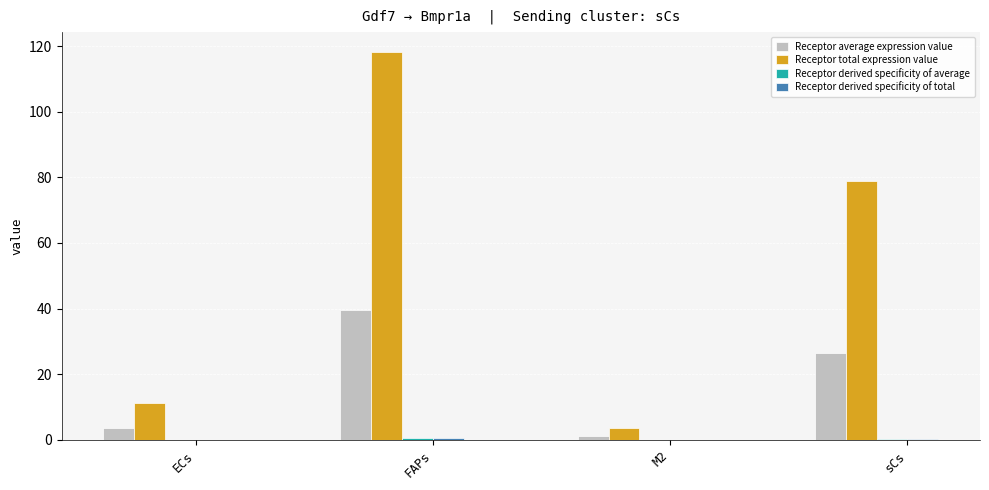

How many groups of bars are there?

4